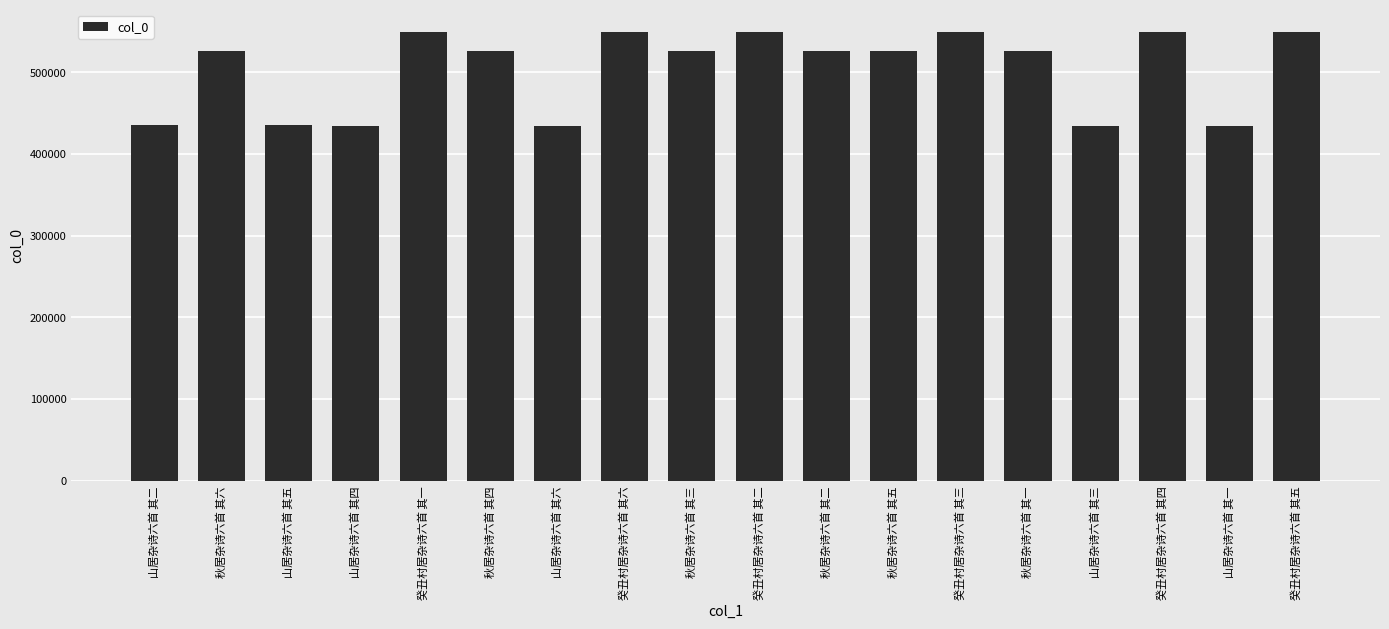

What is the difference between the maximum and second lowest values?

115349